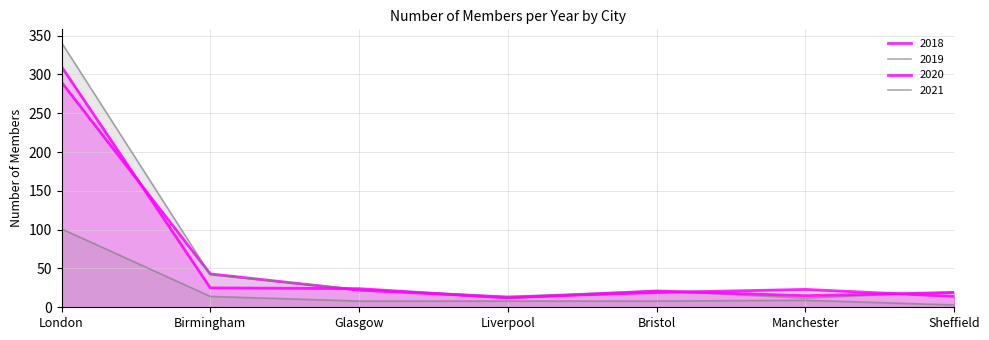

At which label does 2021 first exceed 8?

London